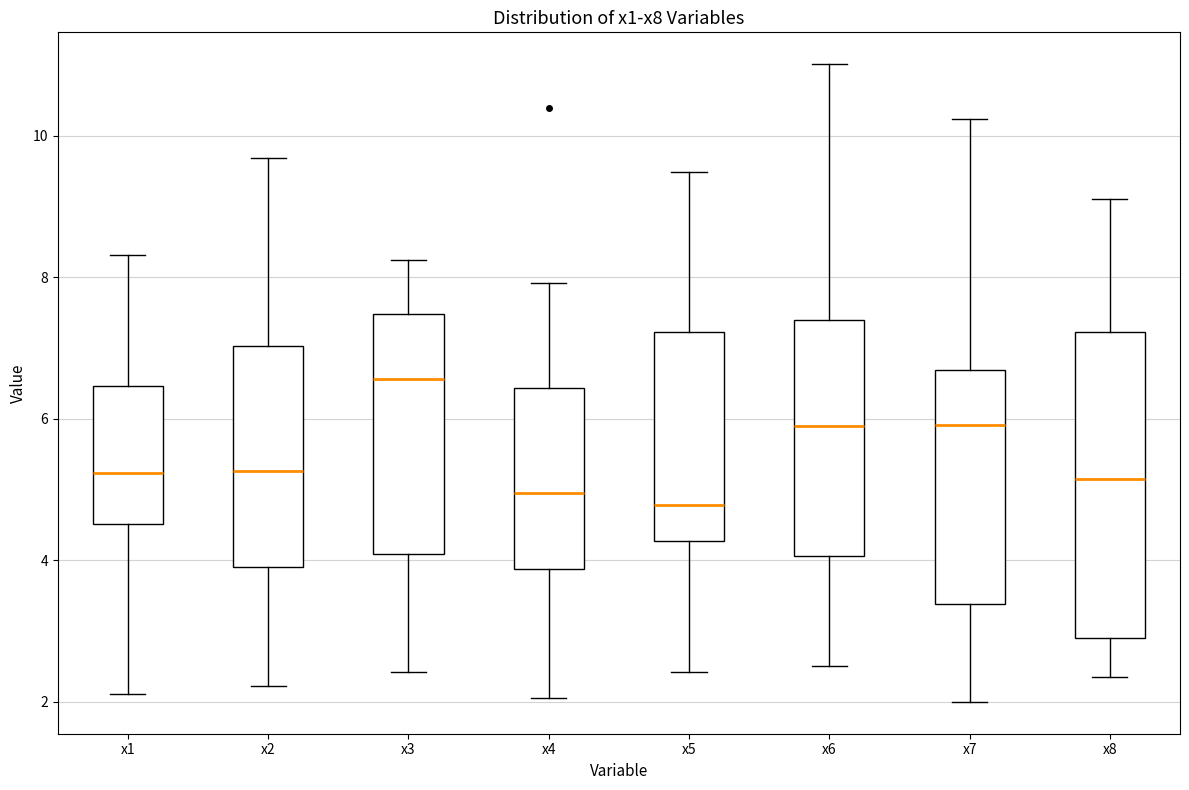

Comparing the boxes themselves (not the whiskers), which one is the tallest?

x8